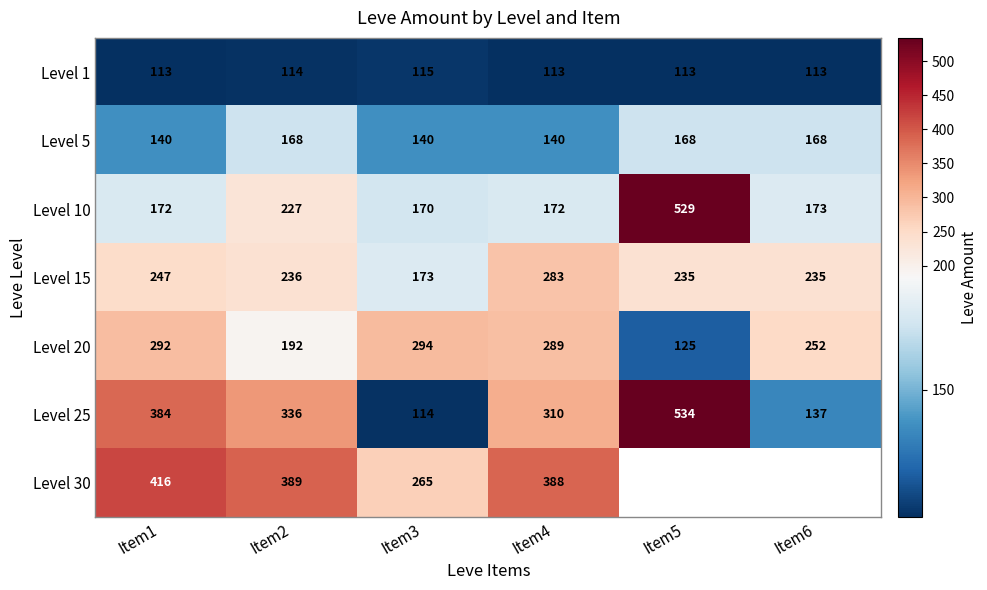

The Level 10 series shows 345 at Item2. True or false?

False